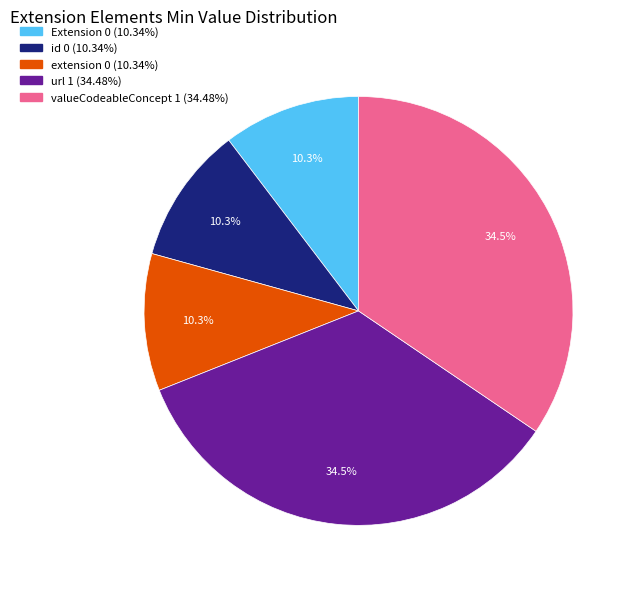

Is there any slice that represents more than half of the pie?

No